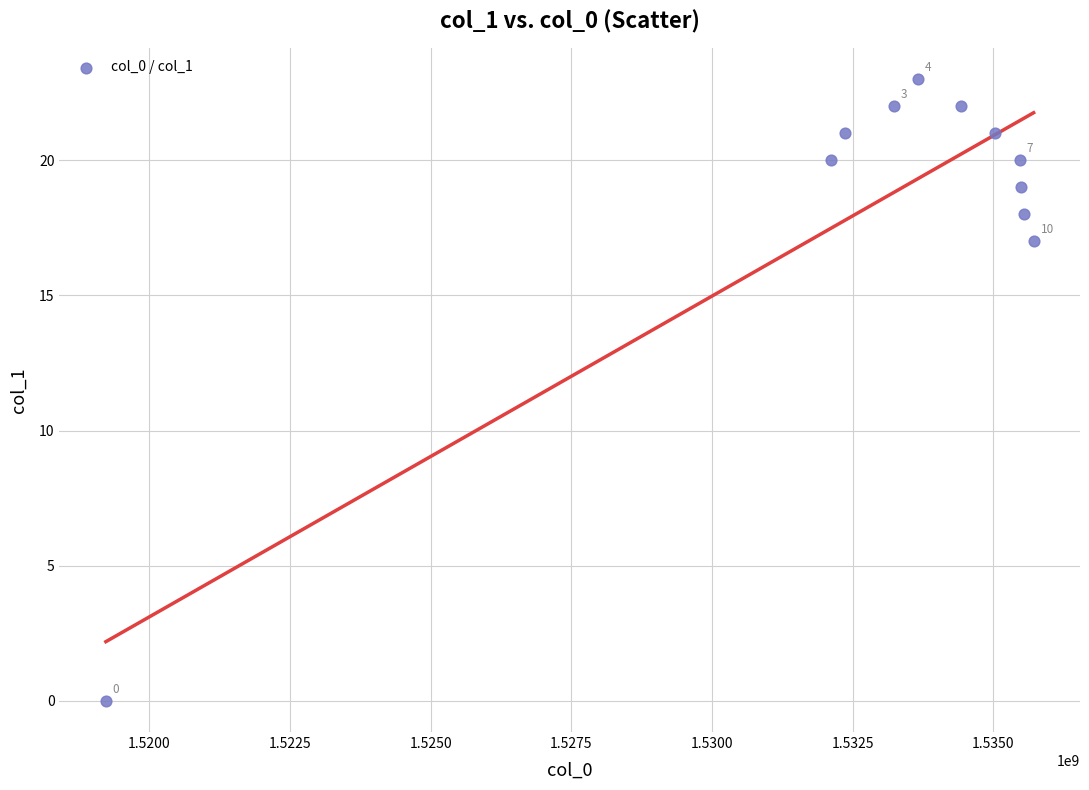

What is the average X value?

1532934823